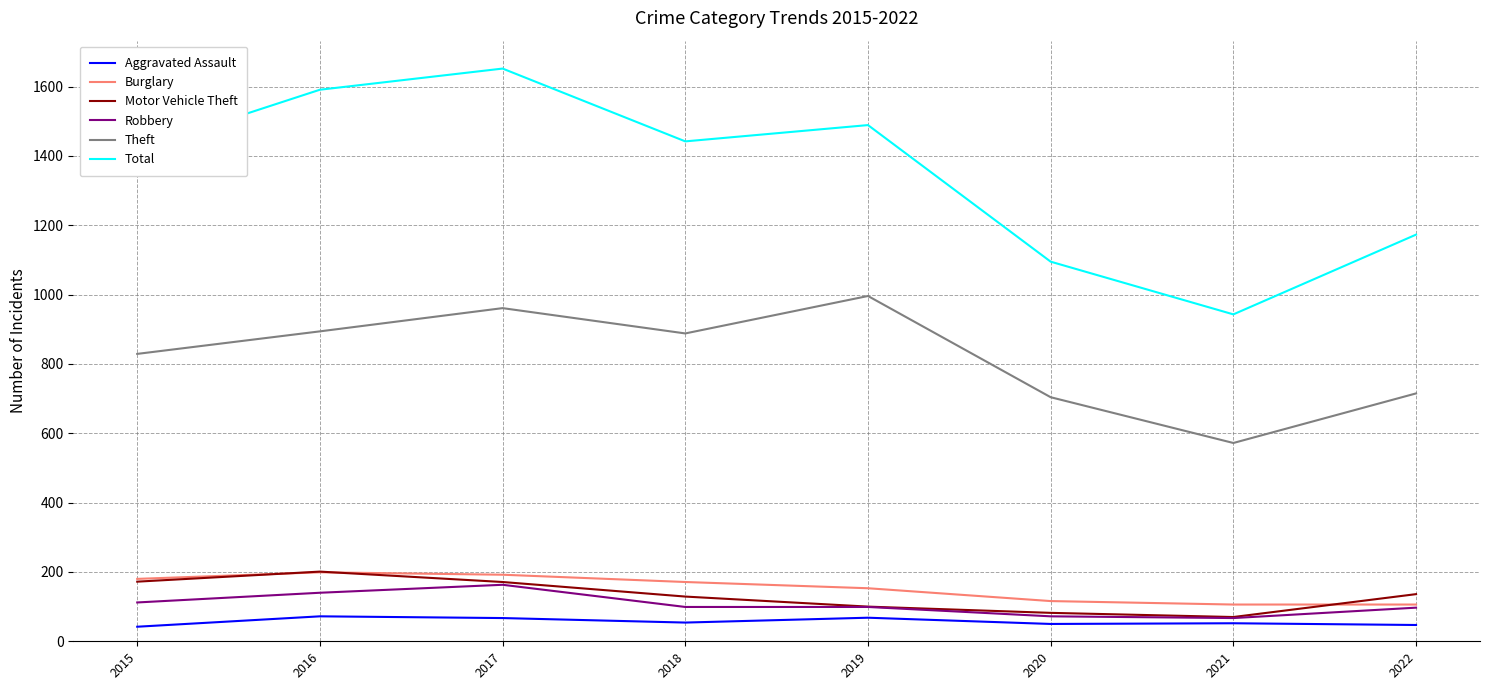

True or false: Theft and Aggravated Assault cross at least once.

False